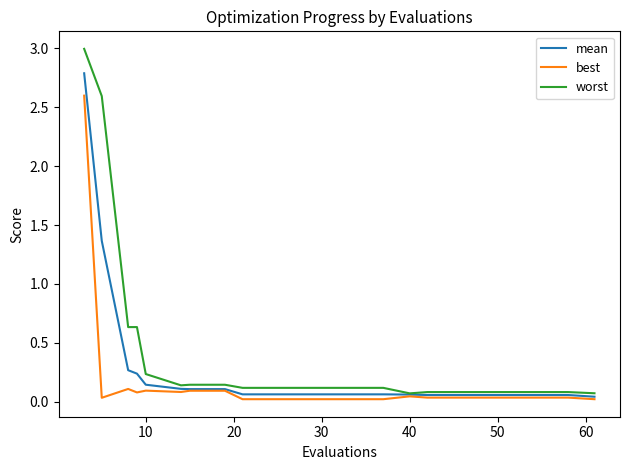

Which series has the largest range (max minus min)?

worst